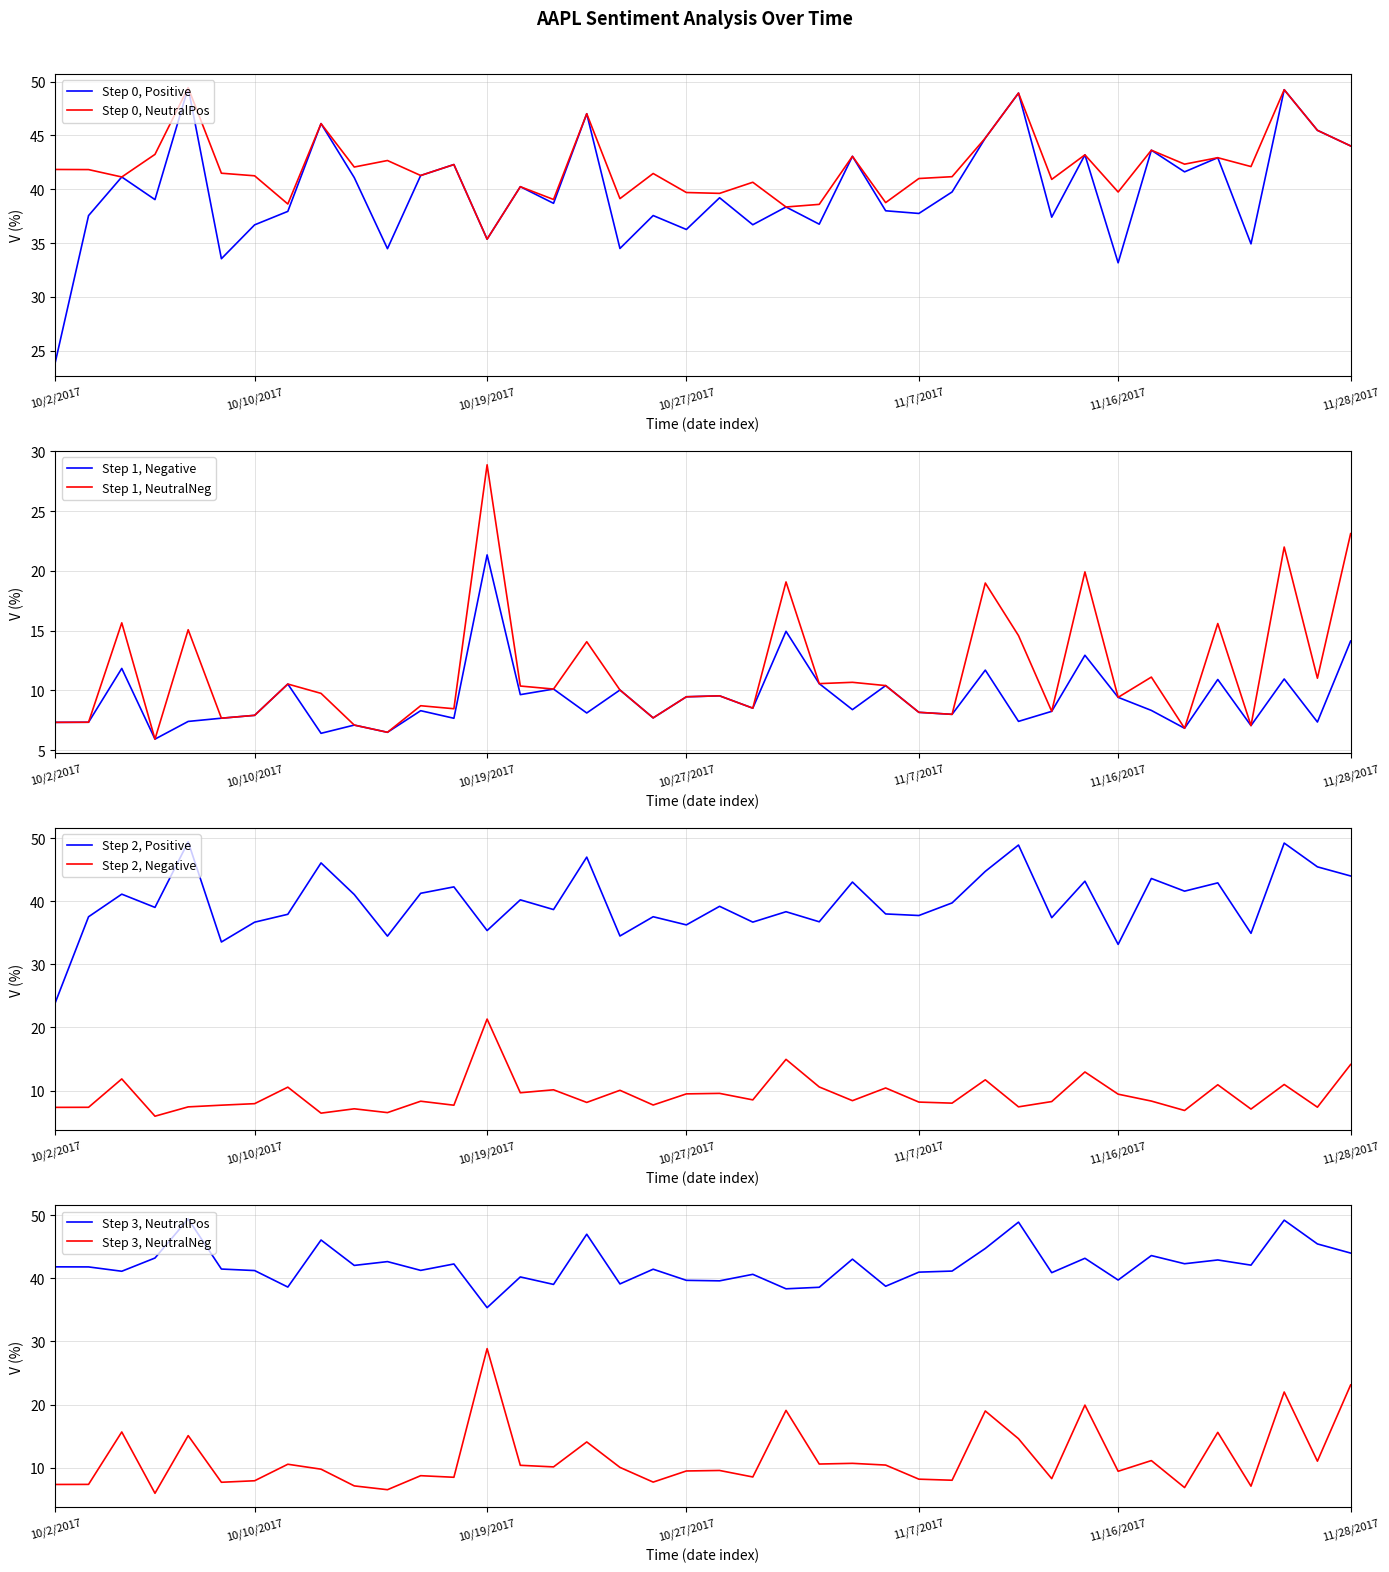

Which series changed the most between 10/3/2017 and 10/17/2017?

Positive